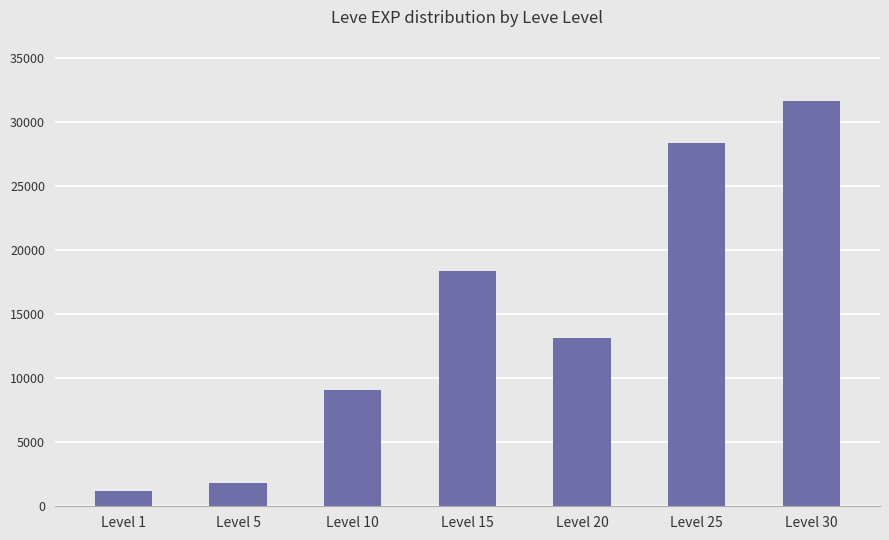

What is the minimum value shown in the chart?

1213